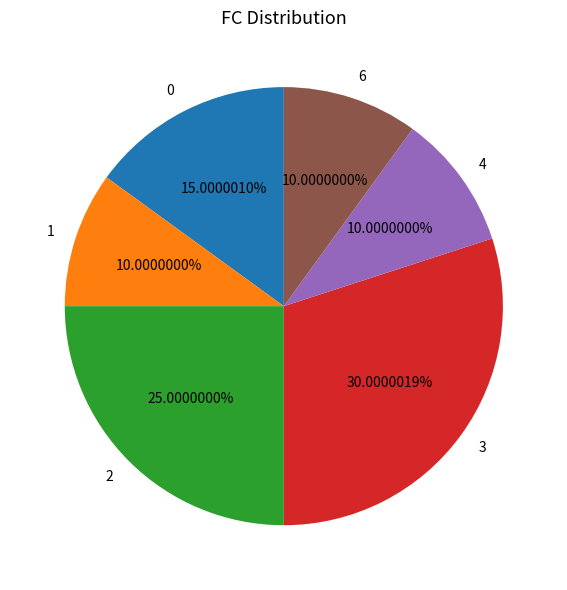

Which slice is the largest?

3